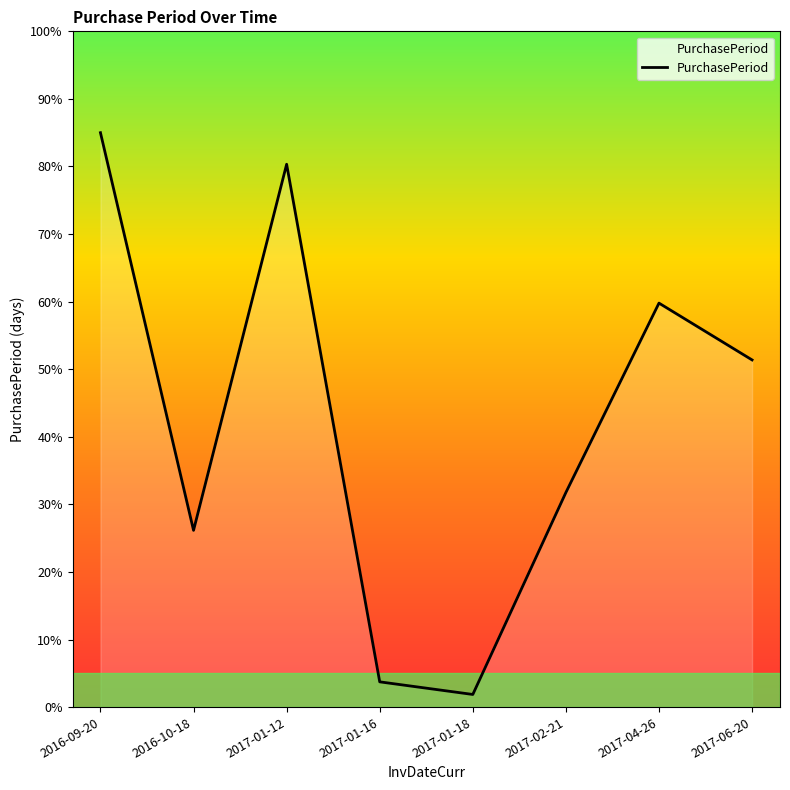

What is the greatest value displayed?

85.0